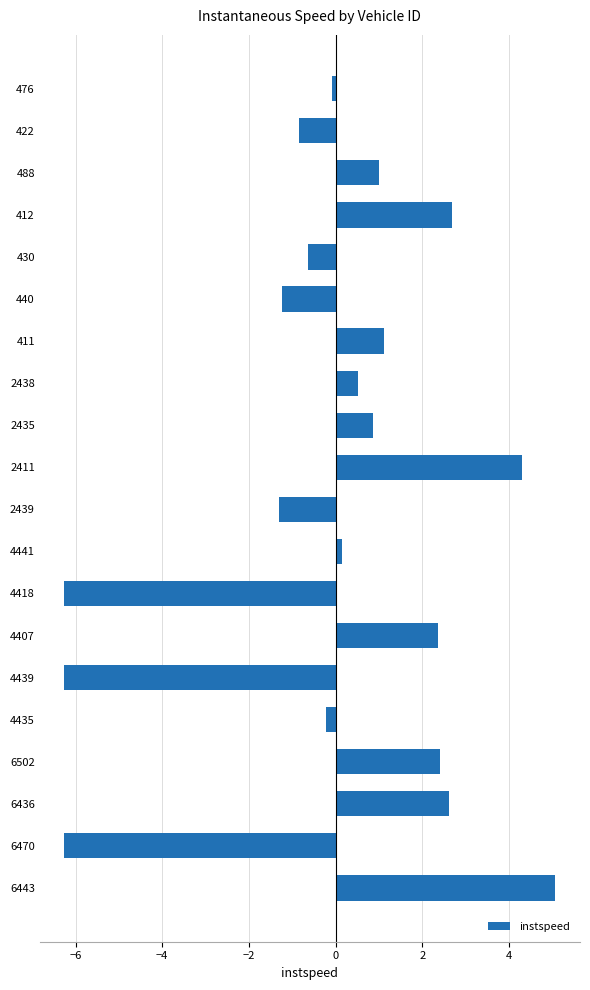

How many data points does each series have?

20